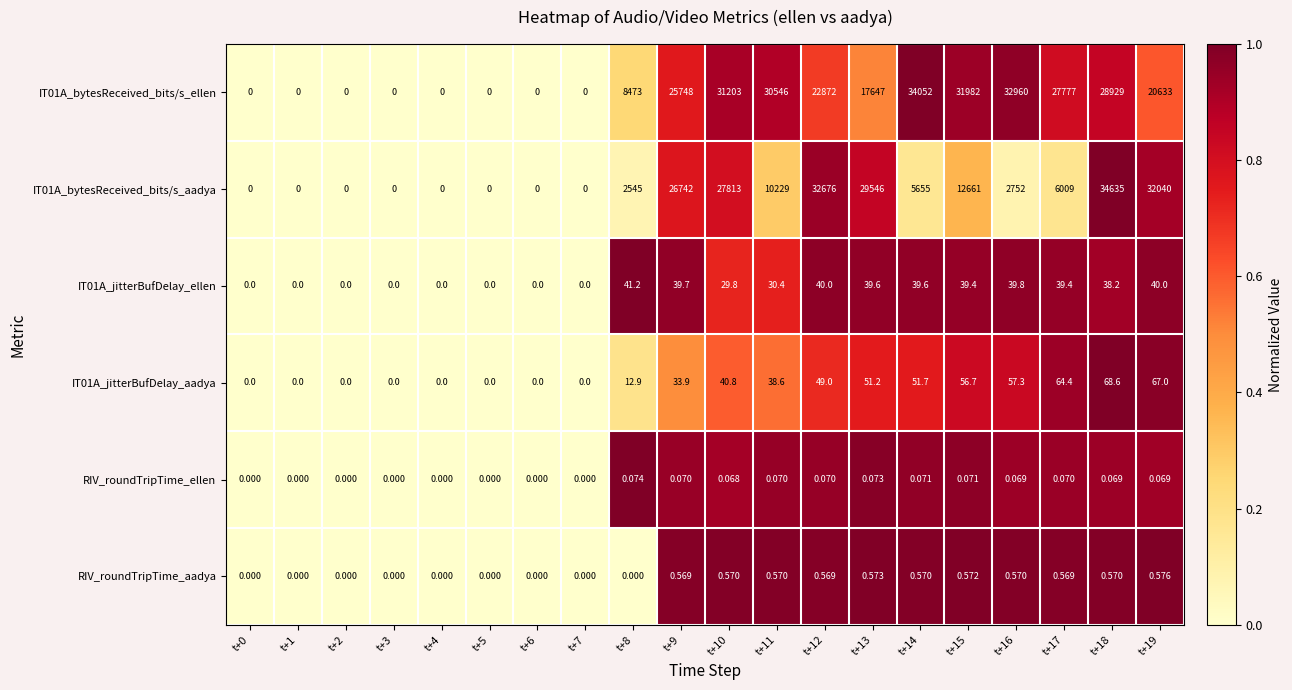

Reading right to left, extract all data points from this chart.

IT01A_bytesReceived_bits/s_ellen: t+19=20633.0	t+18=28929.0	t+17=27777.0	t+16=32960.0	t+15=31982.0	t+14=34052.0	t+13=17647.0	t+12=22872.0	t+11=30546.0	t+10=31203.0	t+9=25748.0	t+8=8473.0	t+7=0.0	t+6=0.0	t+5=0.0	t+4=0.0	t+3=0.0	t+2=0.0	t+1=0.0	t+0=0.0
IT01A_bytesReceived_bits/s_aadya: t+19=32040.0	t+18=34635.0	t+17=6009.0	t+16=2752.0	t+15=12661.0	t+14=5655.0	t+13=29546.0	t+12=32676.0	t+11=10229.0	t+10=27813.0	t+9=26742.0	t+8=2545.0	t+7=0.0	t+6=0.0	t+5=0.0	t+4=0.0	t+3=0.0	t+2=0.0	t+1=0.0	t+0=0.0
IT01A_jitterBufDelay_ellen: t+19=40.0	t+18=38.2	t+17=39.4	t+16=39.8	t+15=39.4	t+14=39.6	t+13=39.6	t+12=40.0	t+11=30.4	t+10=29.8	t+9=39.7	t+8=41.2	t+7=0.0	t+6=0.0	t+5=0.0	t+4=0.0	t+3=0.0	t+2=0.0	t+1=0.0	t+0=0.0
IT01A_jitterBufDelay_aadya: t+19=67.0	t+18=68.6	t+17=64.4	t+16=57.3	t+15=56.7	t+14=51.7	t+13=51.2	t+12=49.0	t+11=38.6	t+10=40.8	t+9=33.9	t+8=12.9	t+7=0.0	t+6=0.0	t+5=0.0	t+4=0.0	t+3=0.0	t+2=0.0	t+1=0.0	t+0=0.0
RIV_roundTripTime_ellen: t+19=0.1	t+18=0.1	t+17=0.1	t+16=0.1	t+15=0.1	t+14=0.1	t+13=0.1	t+12=0.1	t+11=0.1	t+10=0.1	t+9=0.1	t+8=0.1	t+7=0.0	t+6=0.0	t+5=0.0	t+4=0.0	t+3=0.0	t+2=0.0	t+1=0.0	t+0=0.0
RIV_roundTripTime_aadya: t+19=0.6	t+18=0.6	t+17=0.6	t+16=0.6	t+15=0.6	t+14=0.6	t+13=0.6	t+12=0.6	t+11=0.6	t+10=0.6	t+9=0.6	t+8=0.0	t+7=0.0	t+6=0.0	t+5=0.0	t+4=0.0	t+3=0.0	t+2=0.0	t+1=0.0	t+0=0.0